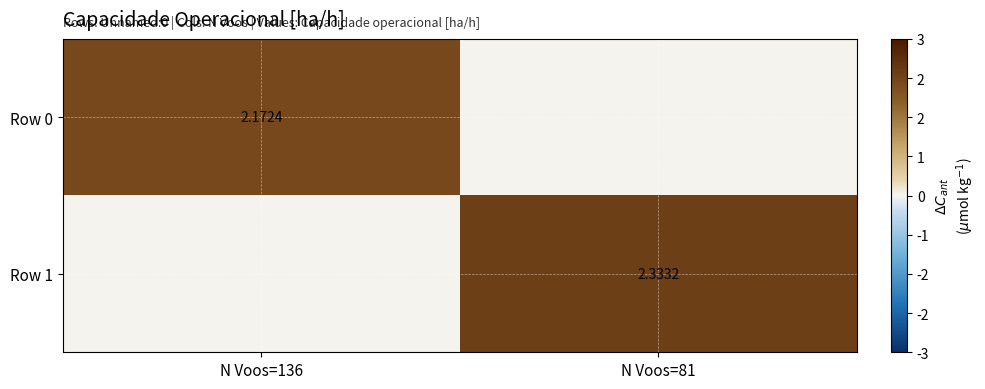

How many values in Row 0 are above zero?

1